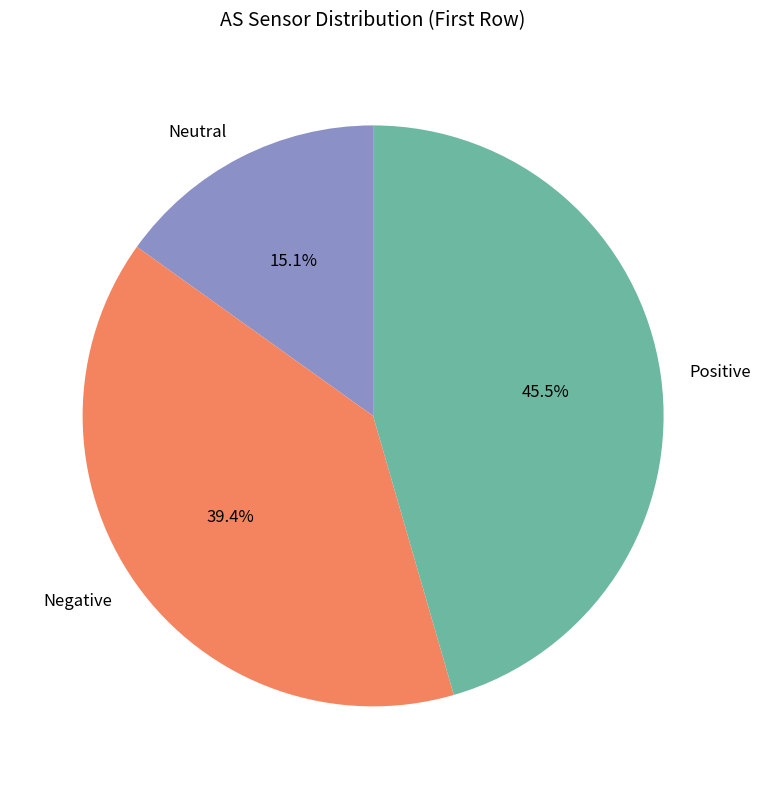

Approximately how many times larger is the value at Neutral compared to Negative?

0.4